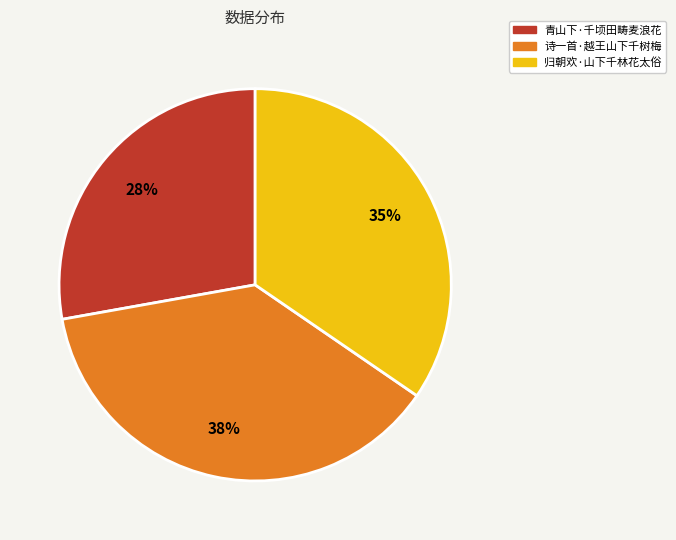

Rank the categories by value from lowest to highest.

青山下·千顷田畴麦浪花, 归朝欢·山下千林花太俗, 诗一首·越王山下千树梅